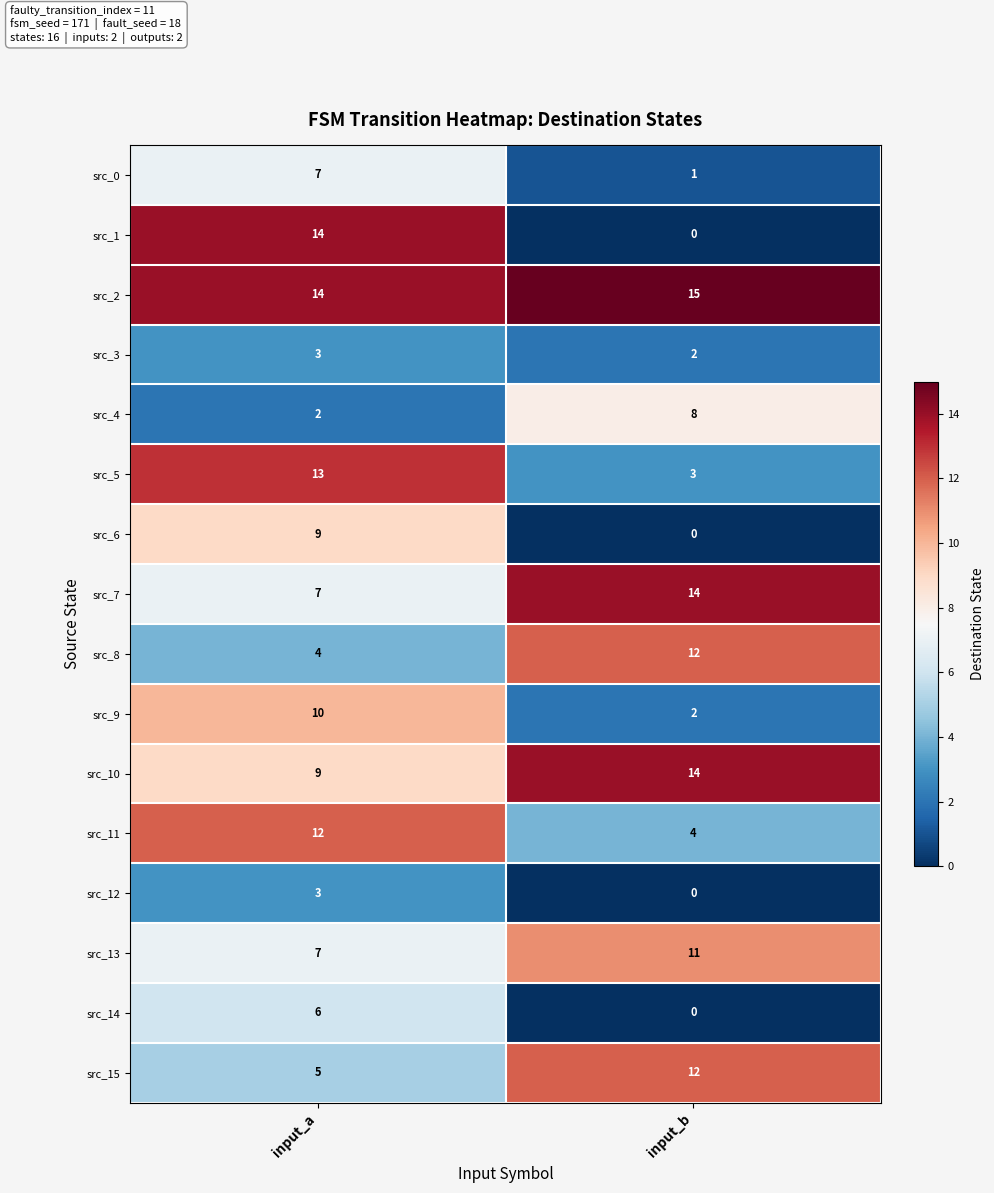

The value of src_14 at input_a is 6. True or false?

True